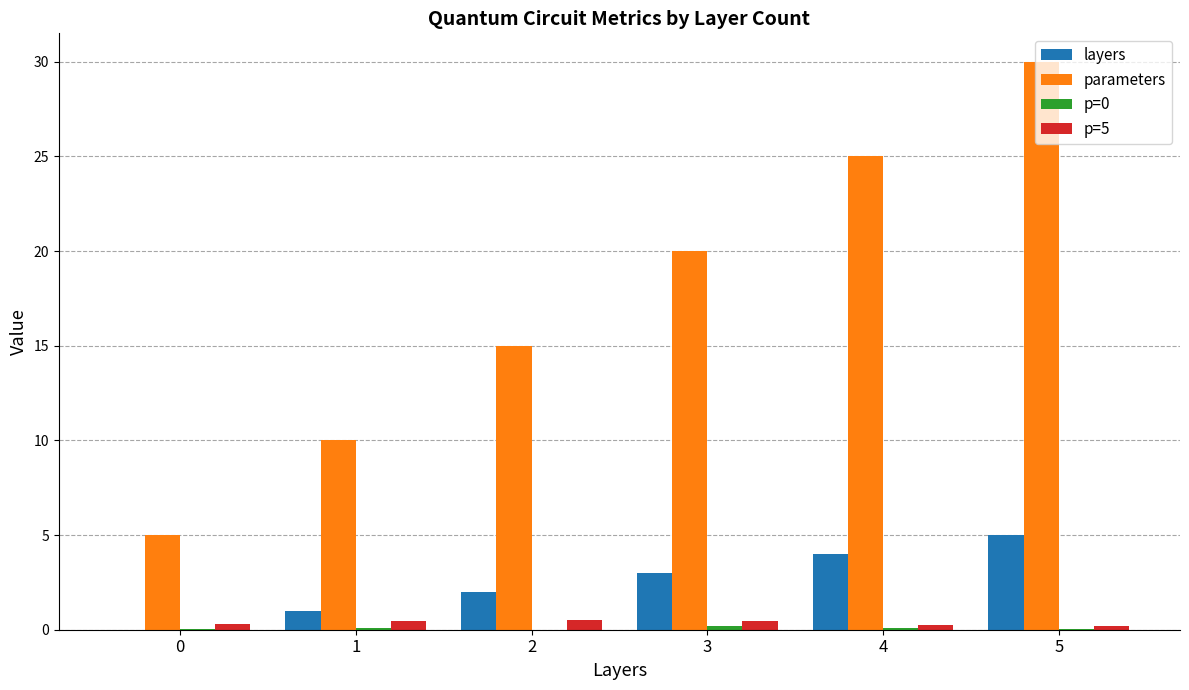

At which category is the sum across all series the highest?

5